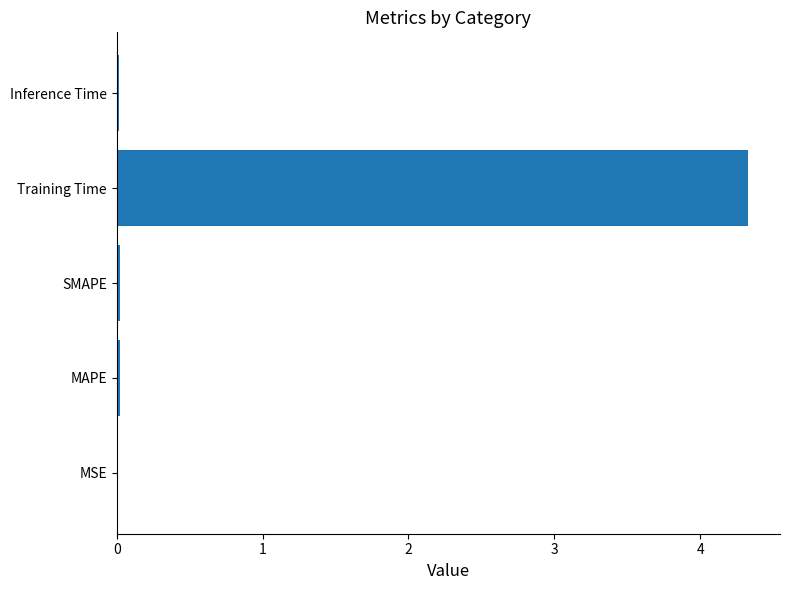

What is the maximum value shown in the chart?

4.3